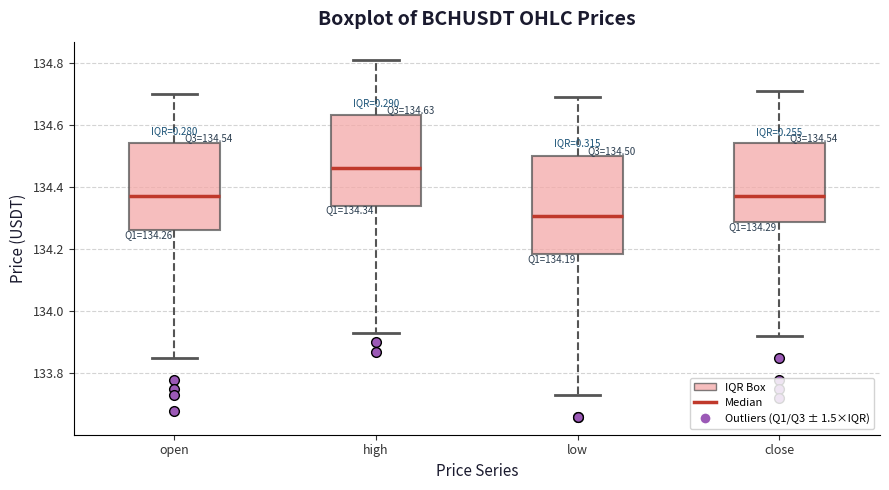

Which box has the lowest median line?

low